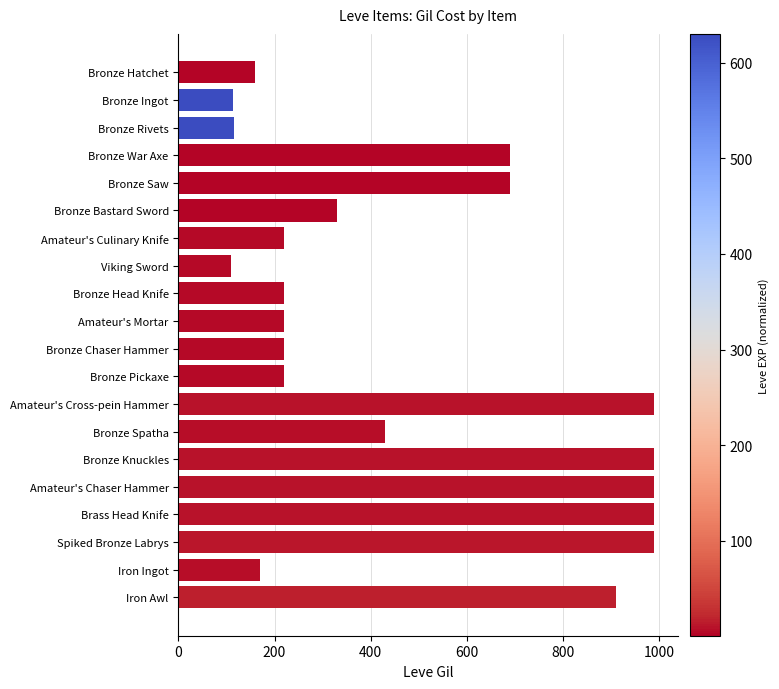

What is the label of the 2nd bar from the bottom?

Iron Ingot